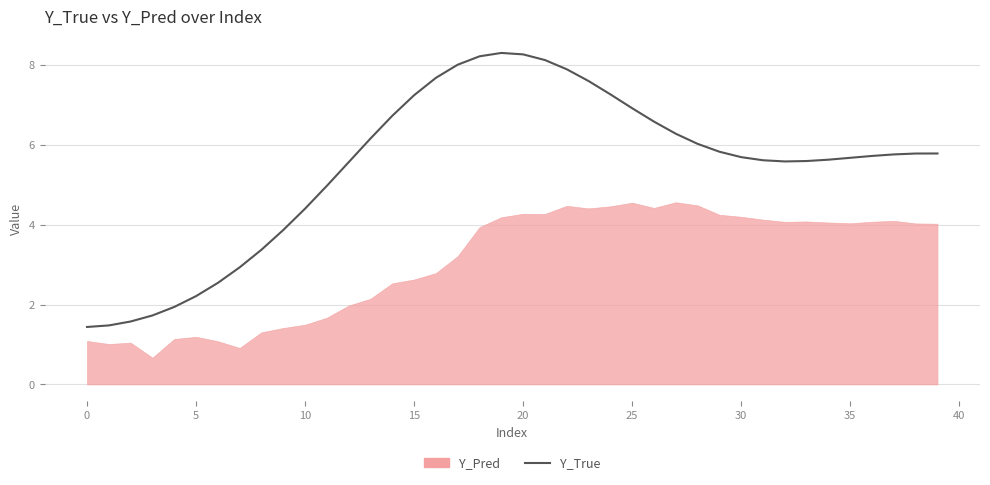

Where is the first local maximum?

19